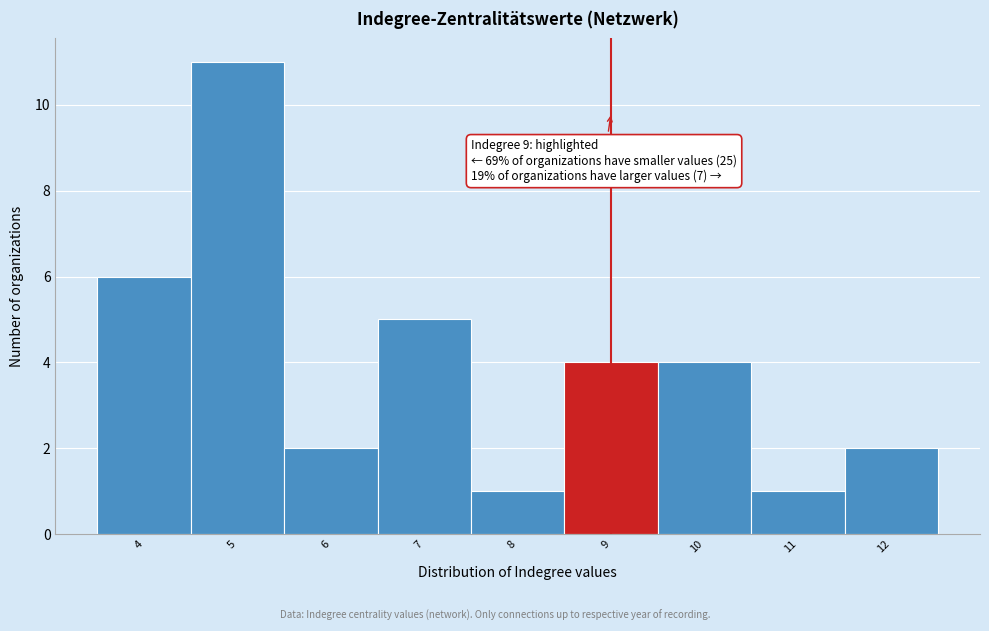

Over which range of the x-axis is the bar tallest?

4.5 to 5.5